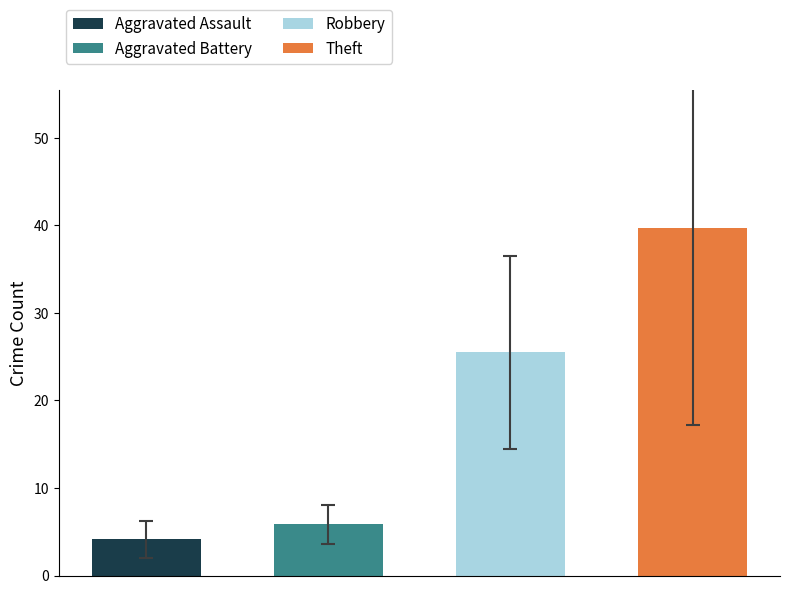

What is the difference between the second highest and minimum values?

21.3